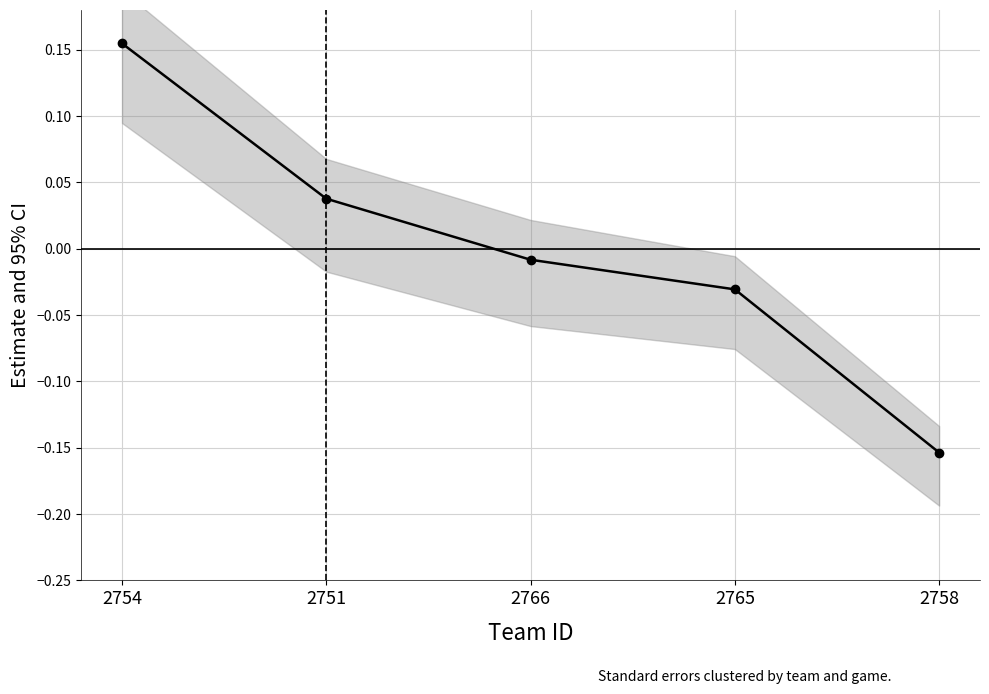

What is the greatest value displayed?

0.2